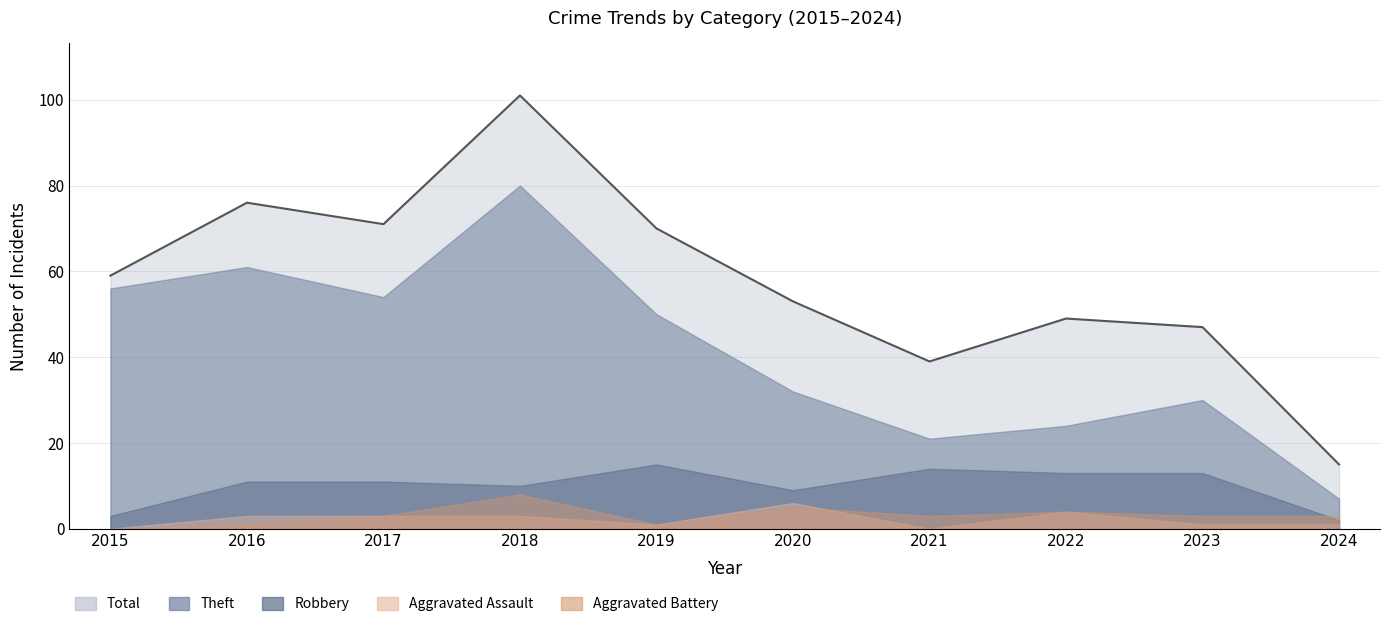

Reading left to right, extract all data points from this chart.

Theft: 2015=56	2016=61	2017=54	2018=80	2019=50	2020=32	2021=21	2022=24	2023=30	2024=7
Robbery: 2015=3	2016=11	2017=11	2018=10	2019=15	2020=9	2021=14	2022=13	2023=13	2024=2
Aggravated Assault: 2015=0	2016=3	2017=3	2018=3	2019=1	2020=6	2021=0	2022=4	2023=1	2024=1
Aggravated Battery: 2015=0	2016=1	2017=3	2018=8	2019=1	2020=5	2021=3	2022=4	2023=3	2024=3
Total: 2015=59	2016=76	2017=71	2018=101	2019=70	2020=53	2021=39	2022=49	2023=47	2024=15